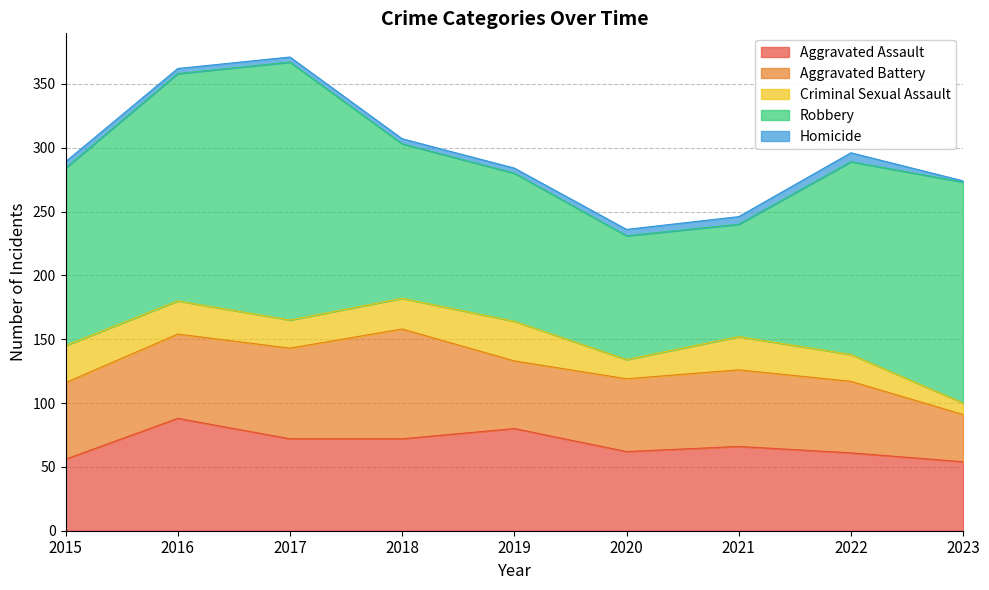

At which label is Aggravated Assault closest to 71?

2017